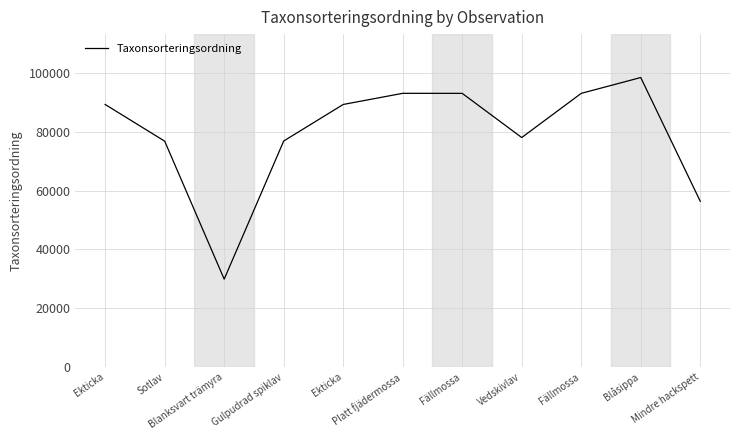

At which category does the chart reach its peak across all series?

Blåsippa